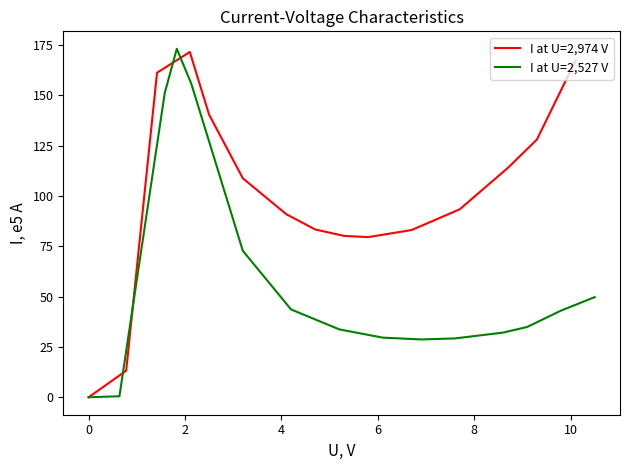

What are all the series names shown in the legend?

I at U=2,974 V, I at U=2,527 V